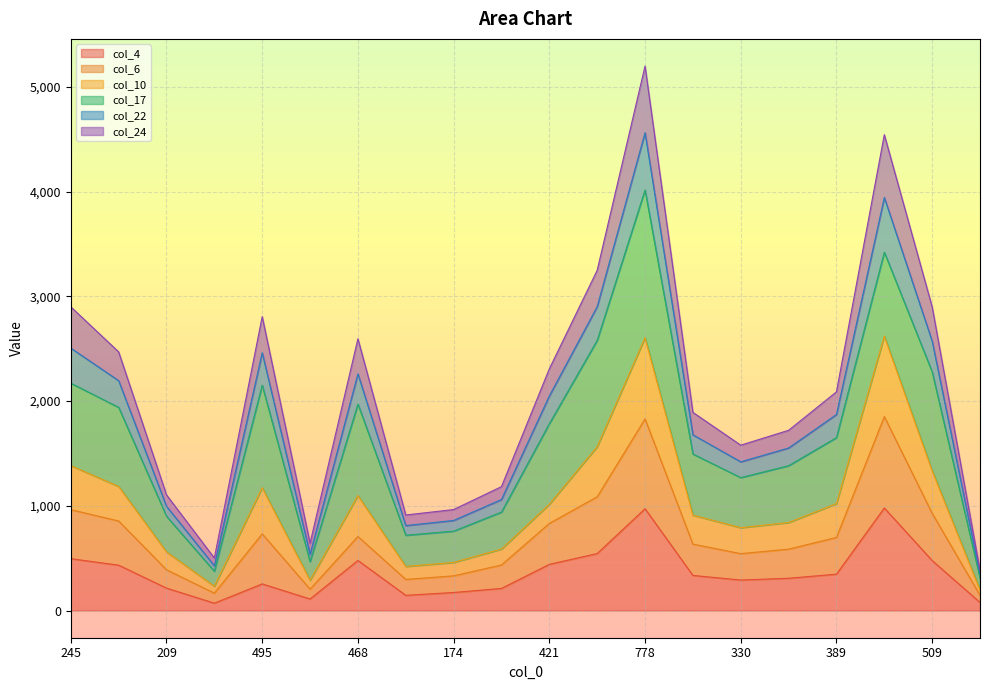

Is it true that col_10 equals 798 at 209?

False